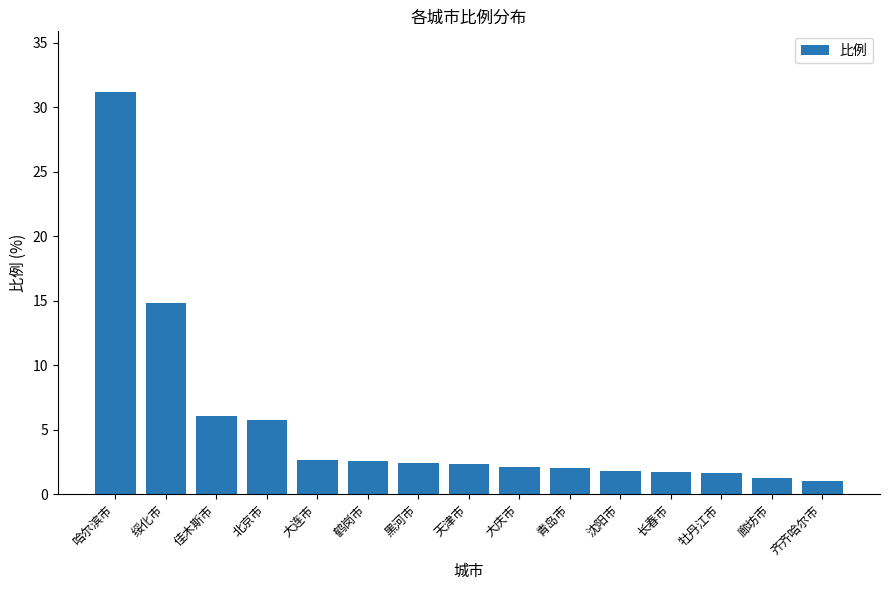

What is the change in value from 鹤岗市 to 廊坊市?

-1.3